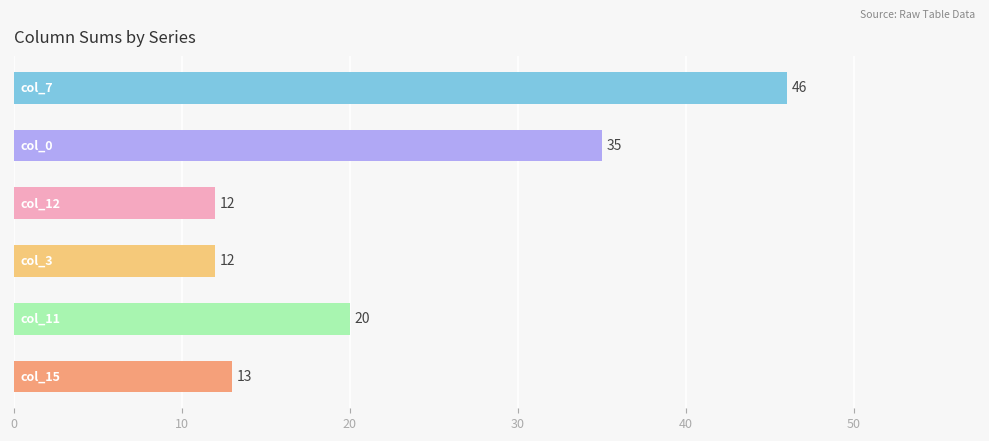

What is the value of the 5th bar from the top?

20